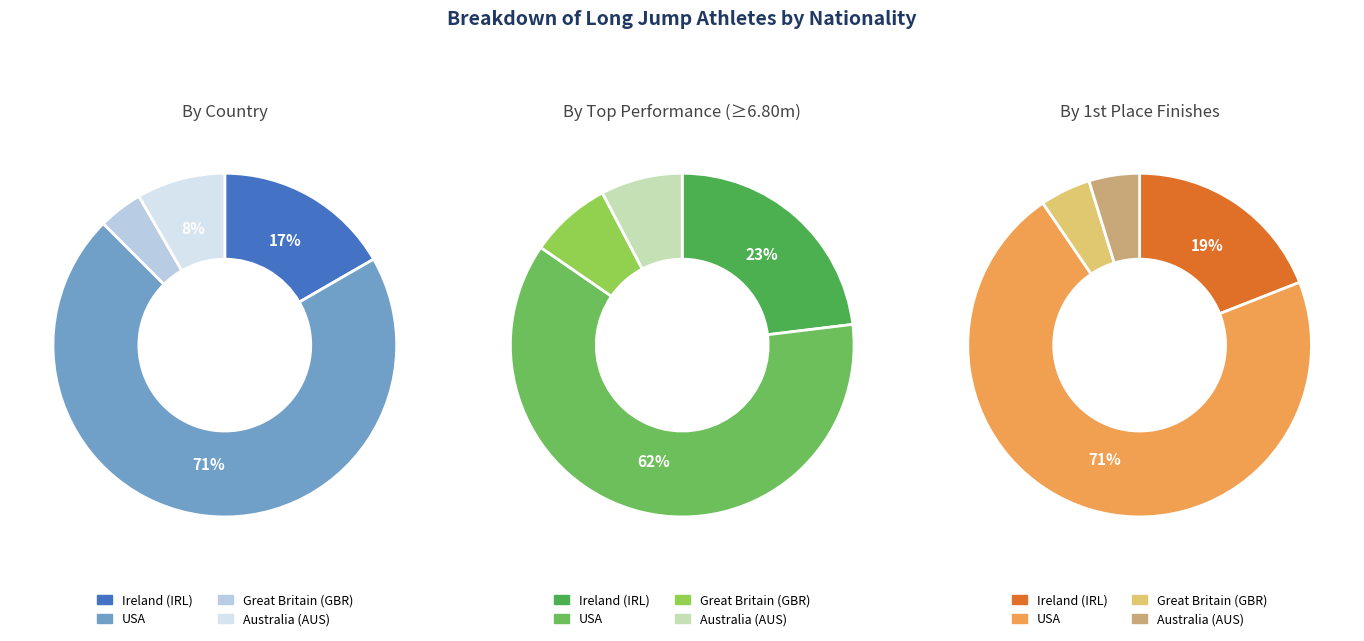

To the nearest percent, what is the difference between the GBR and IRL slice percentages?

12%